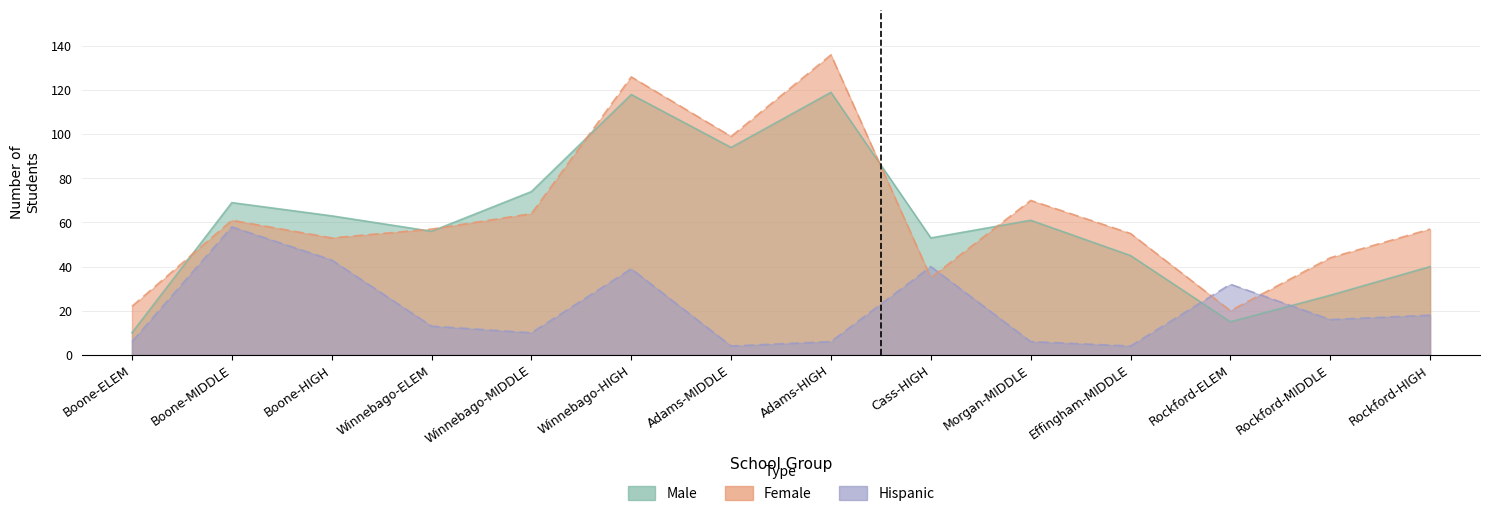

What is the difference between the maximum and minimum values in the Male series?

109